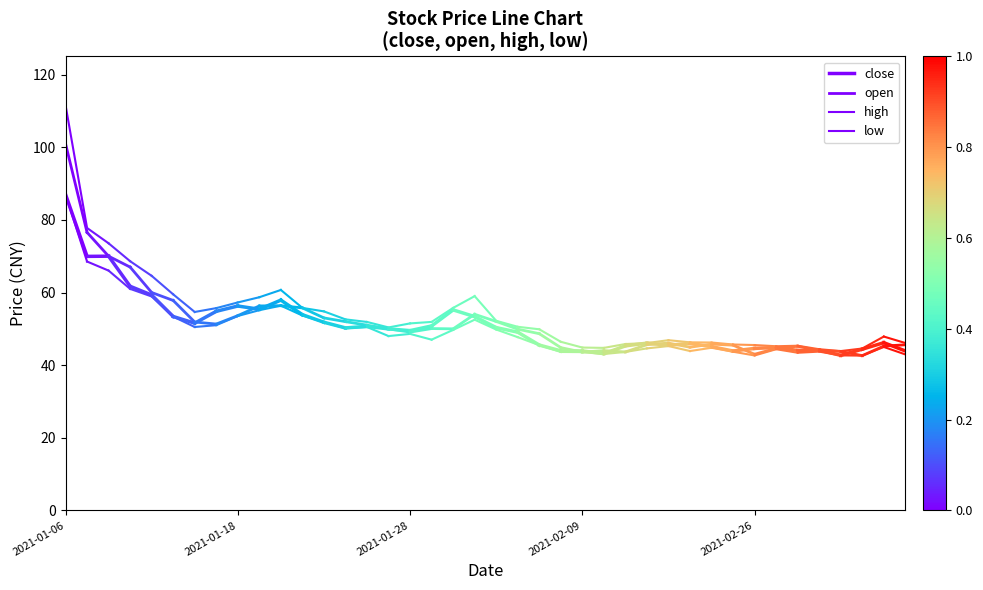

What is the greatest value displayed?

111.6